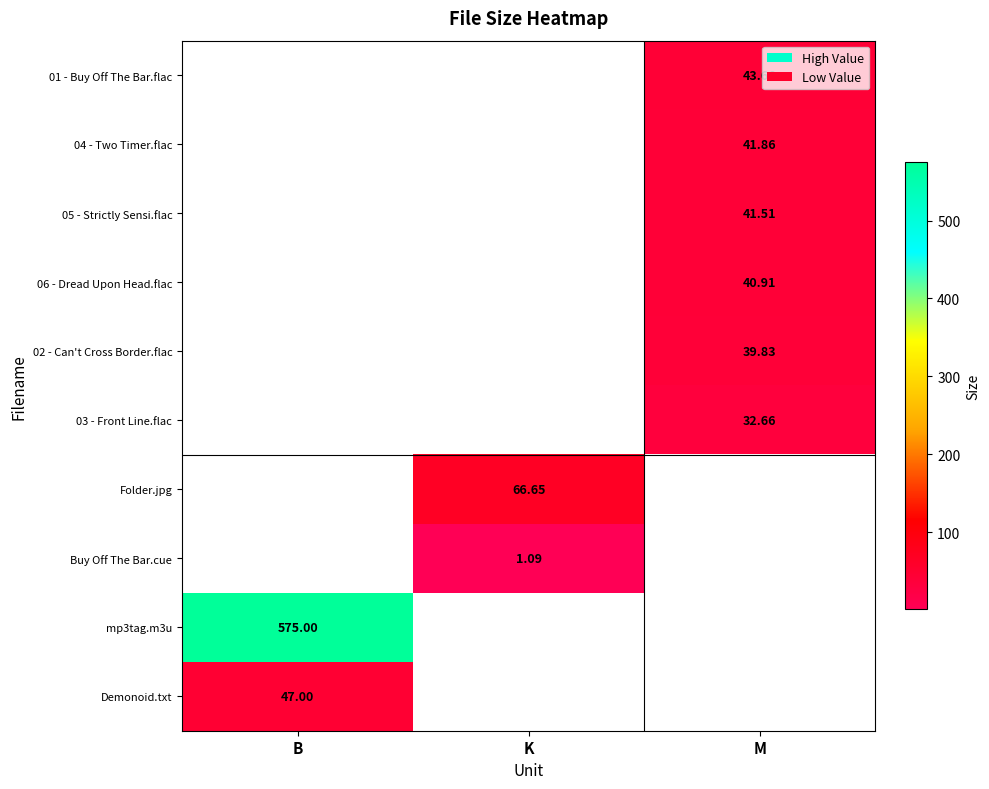

Which series has the widest spread of values?

mp3tag.m3u